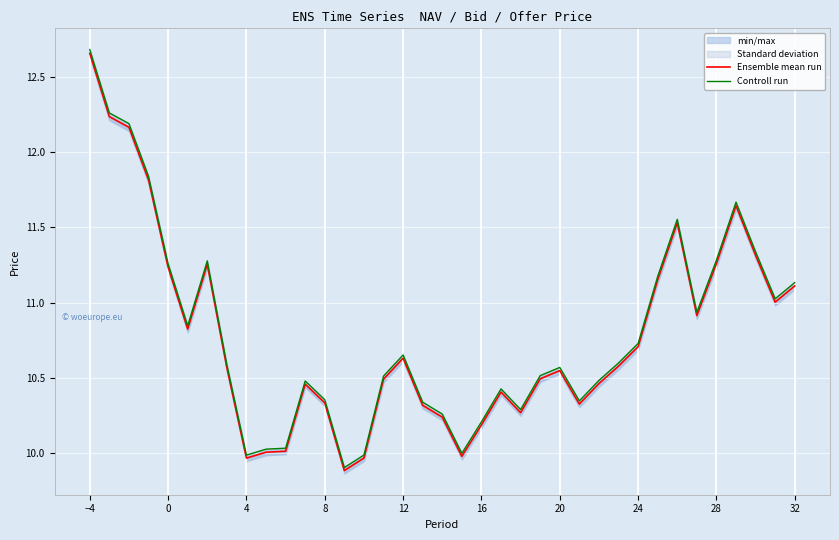

Which series has the widest spread of values?

Controll run